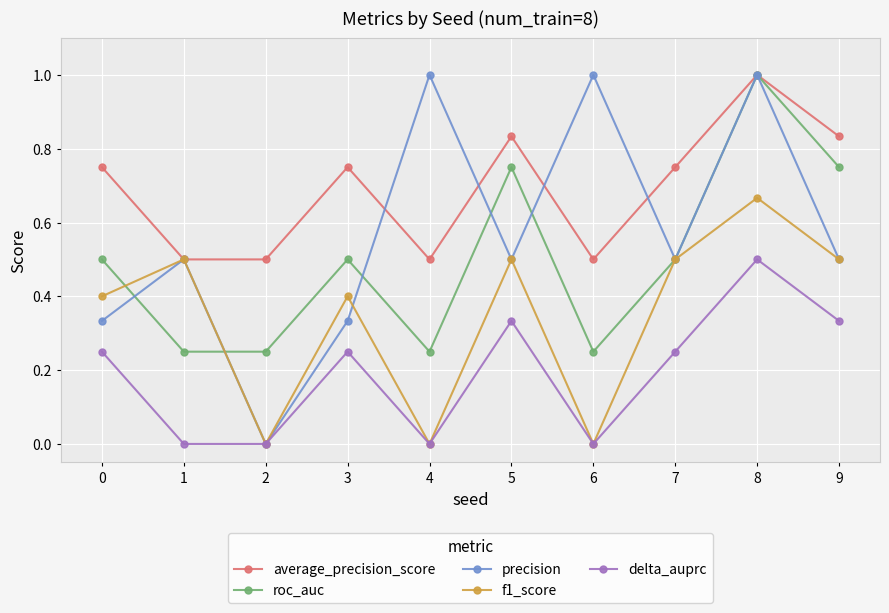

True or false: delta_auprc has more than 1 points higher than both neighbors.

True